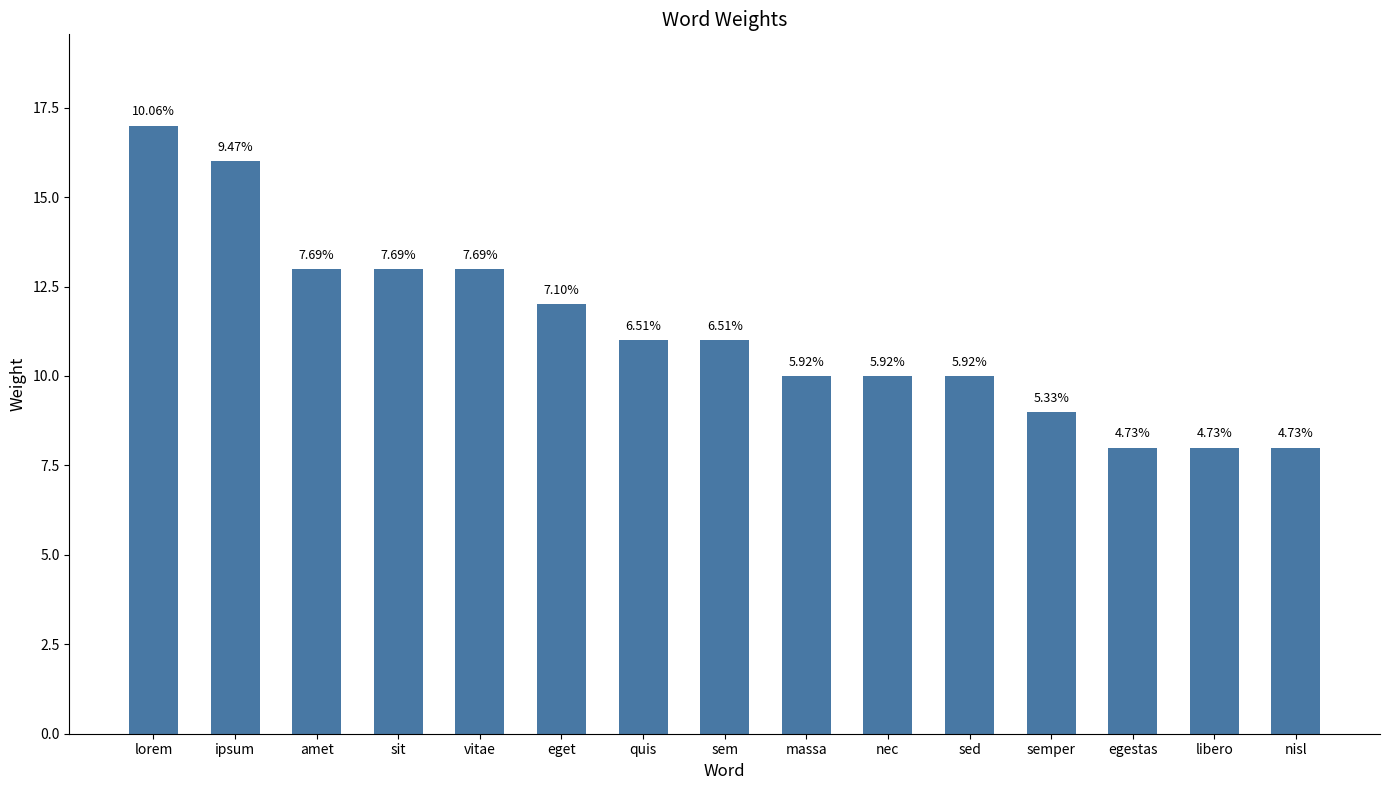

What is the smallest value displayed?

8